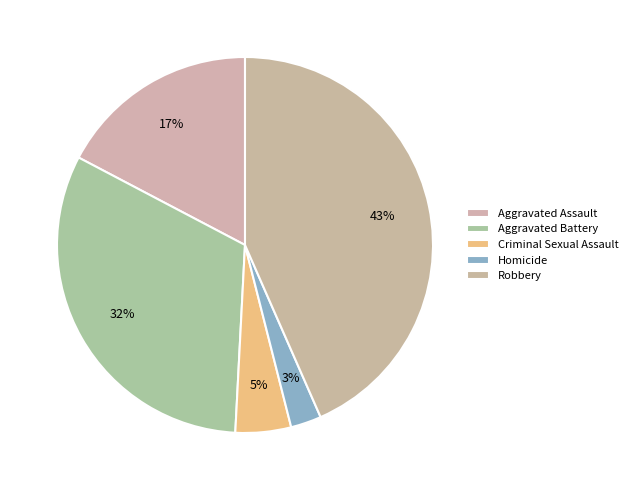

To the nearest percent, what portion does Criminal Sexual Assault represent?

5%